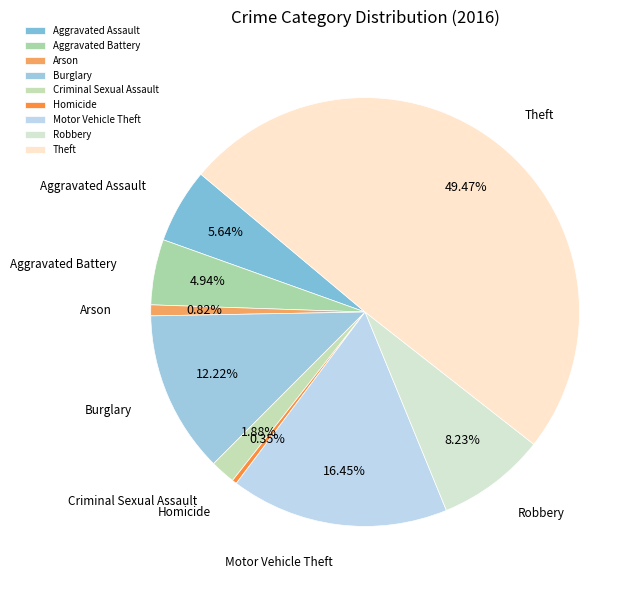

Does Arson account for over 50% of the chart?

No